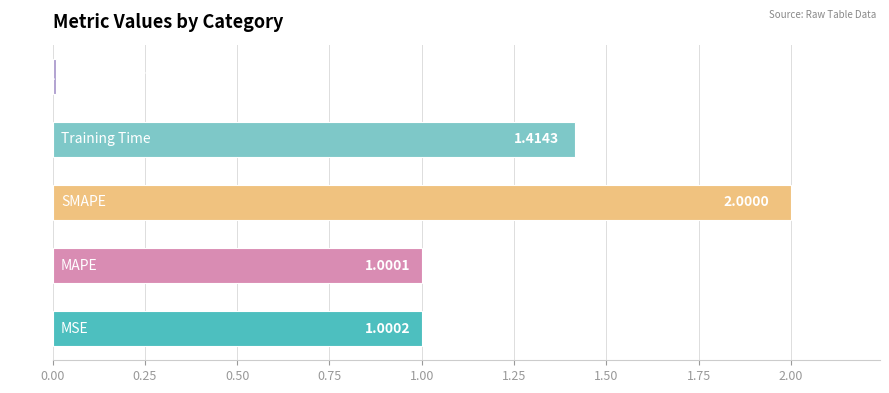

What is the average value?

1.1